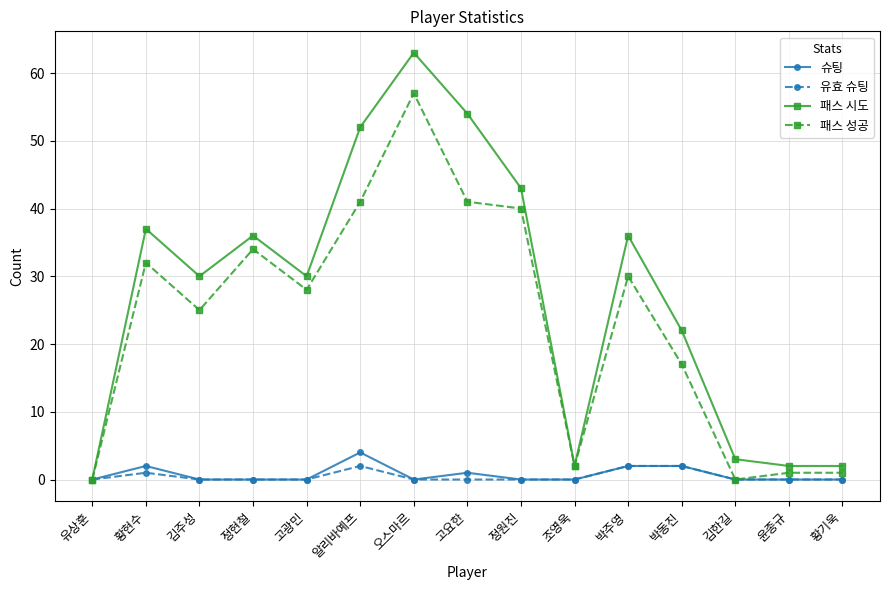

How many lines are shown in the chart?

4